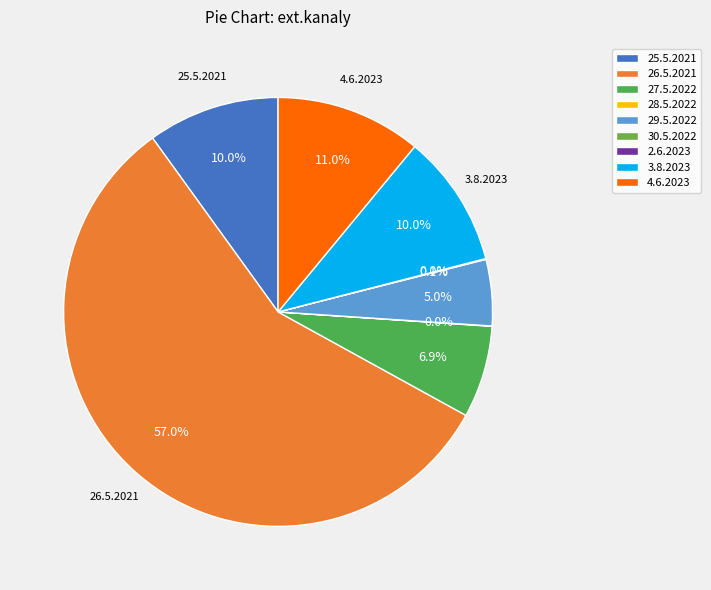

What percentage is NOT represented by 29.5.2022?

95.0%